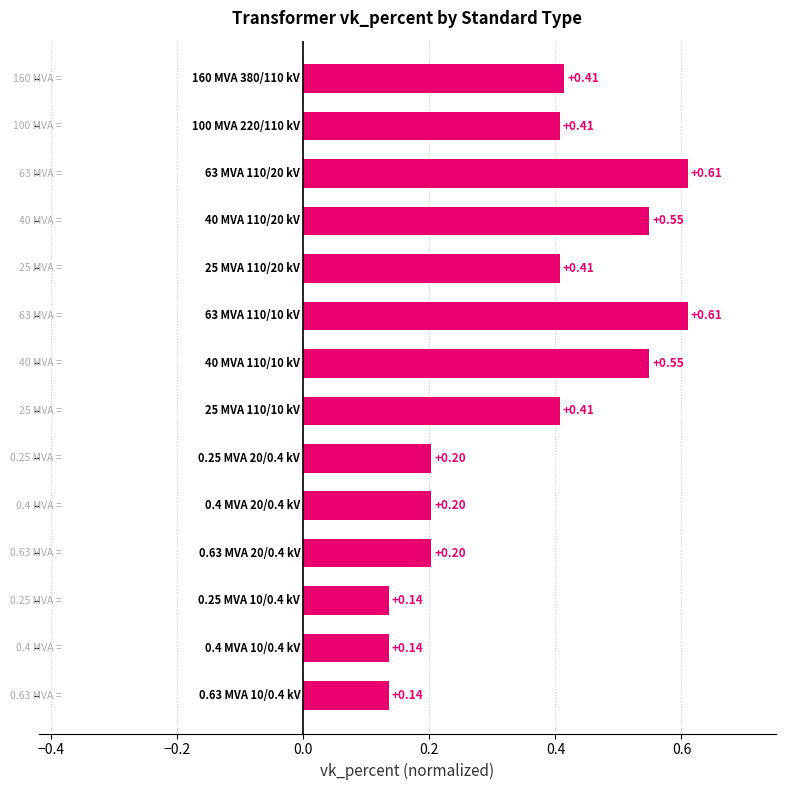

What is the sum of all values?

5.0